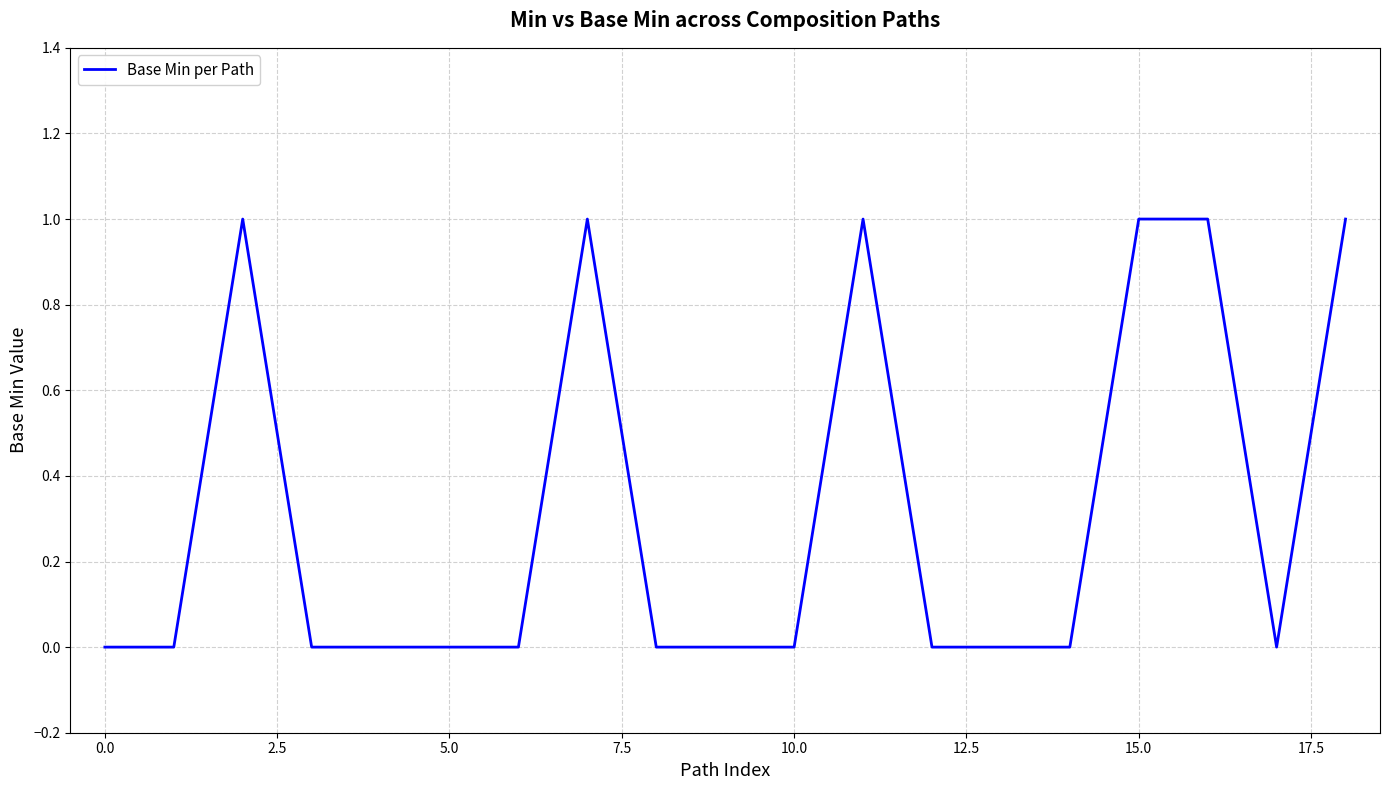

Reading left to right, extract all data points from this chart.

0	0	1	0	0	0	0	1	0	0	0	1	0	0	0	1	1	0	1